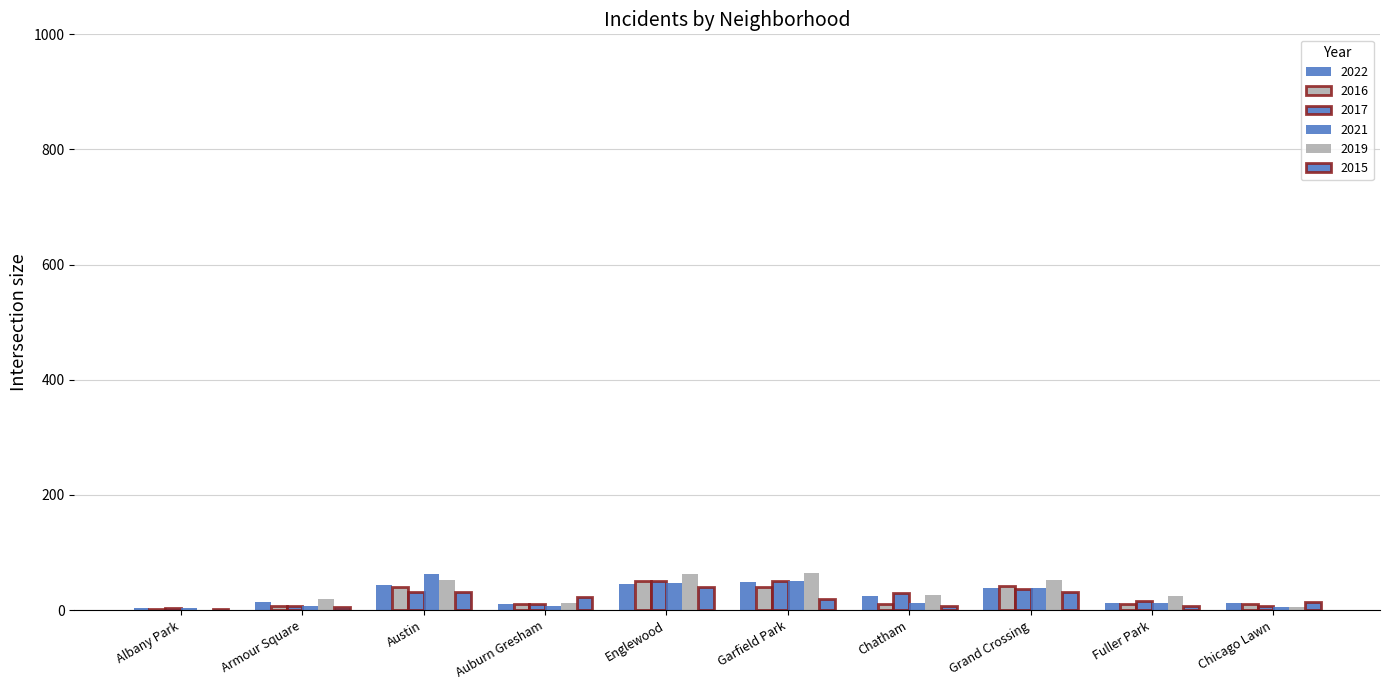

Count the 2019 values in the range 12 to 53.

6